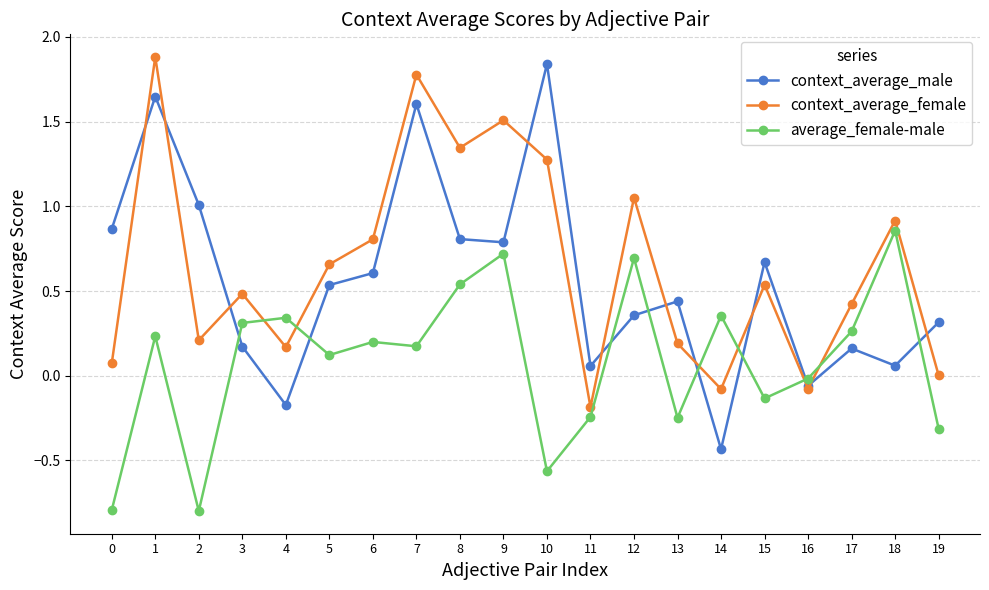

Between 1 and 14, which series saw the biggest shift?

context_average_male